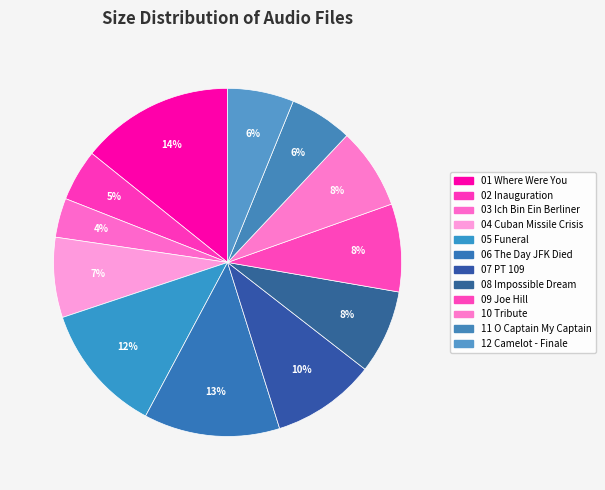

Which slice is the smallest?

03 Ich Bin Ein Berliner